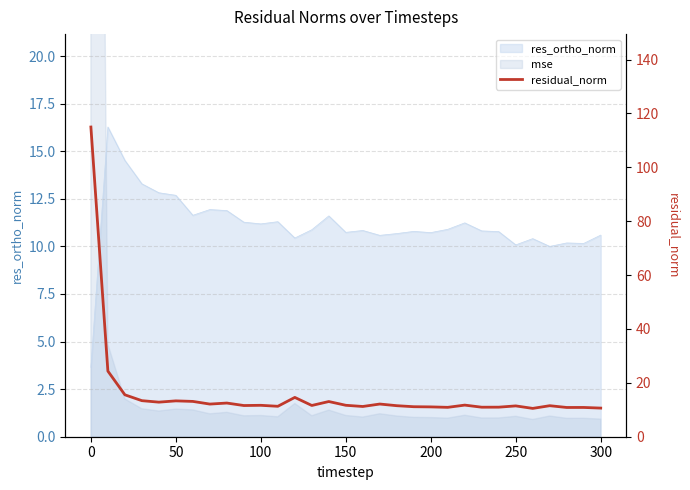

Is it true that res_ortho_norm equals 10.1 at 250?

True